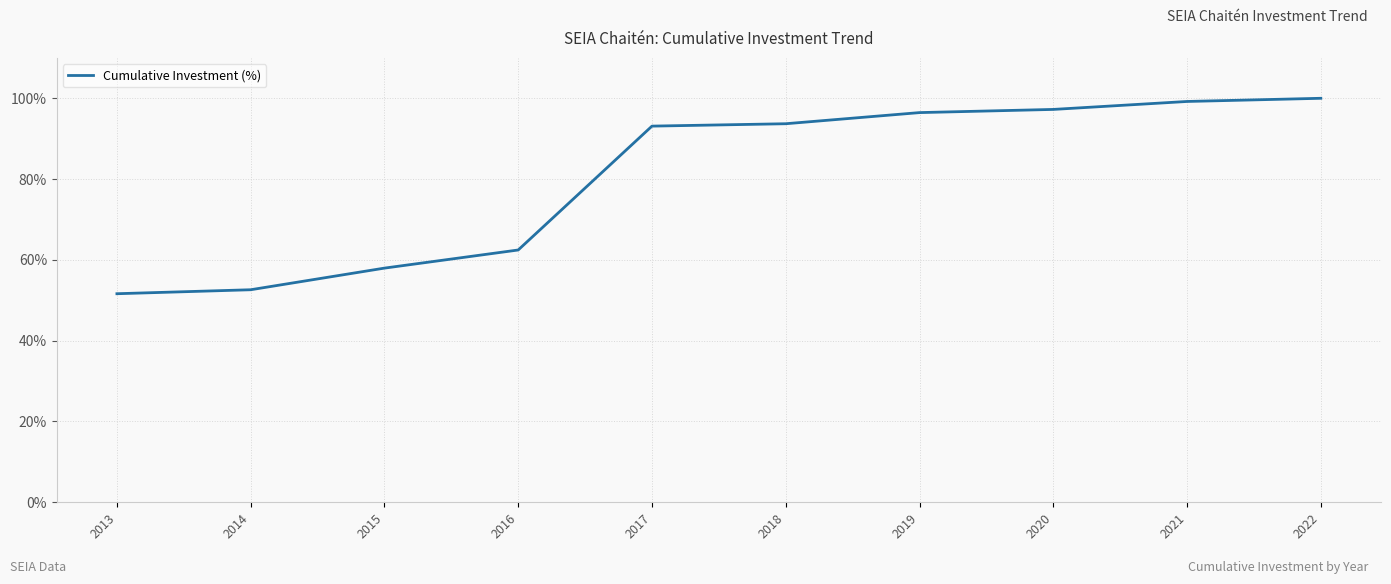

What is the smallest value displayed?

51.6